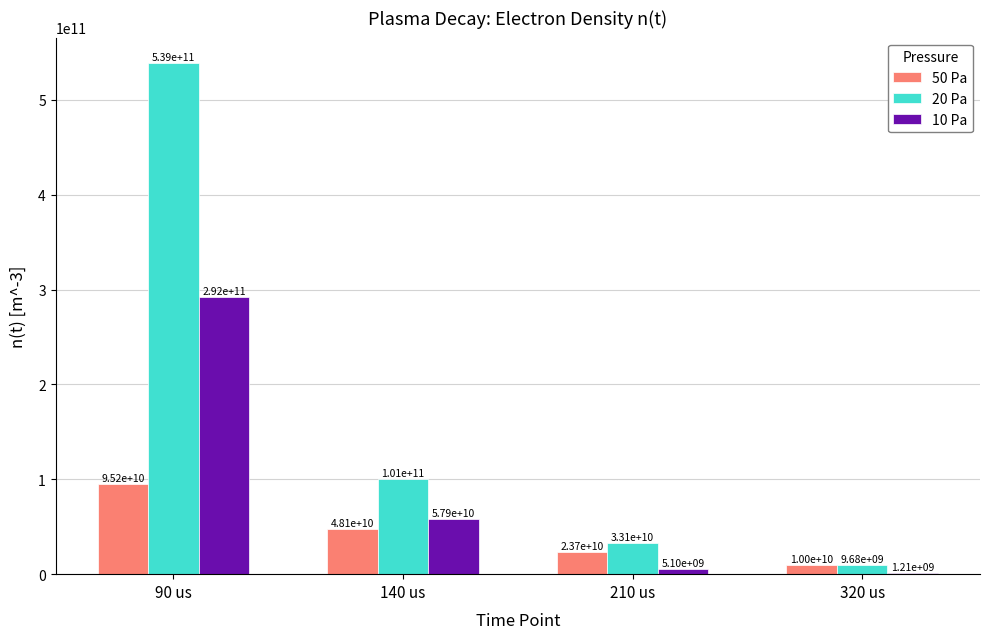

Where does the 20 Pa series first go above 100809767425?

90 us